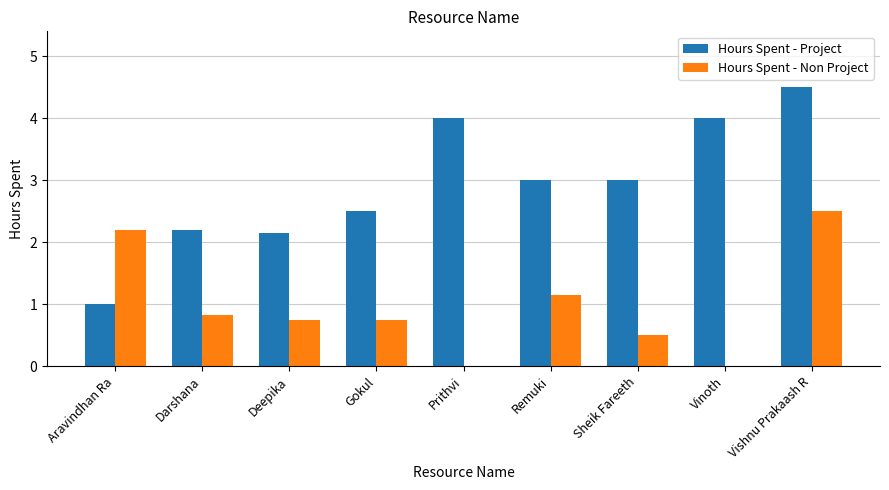

What is the greatest value displayed?

4.5